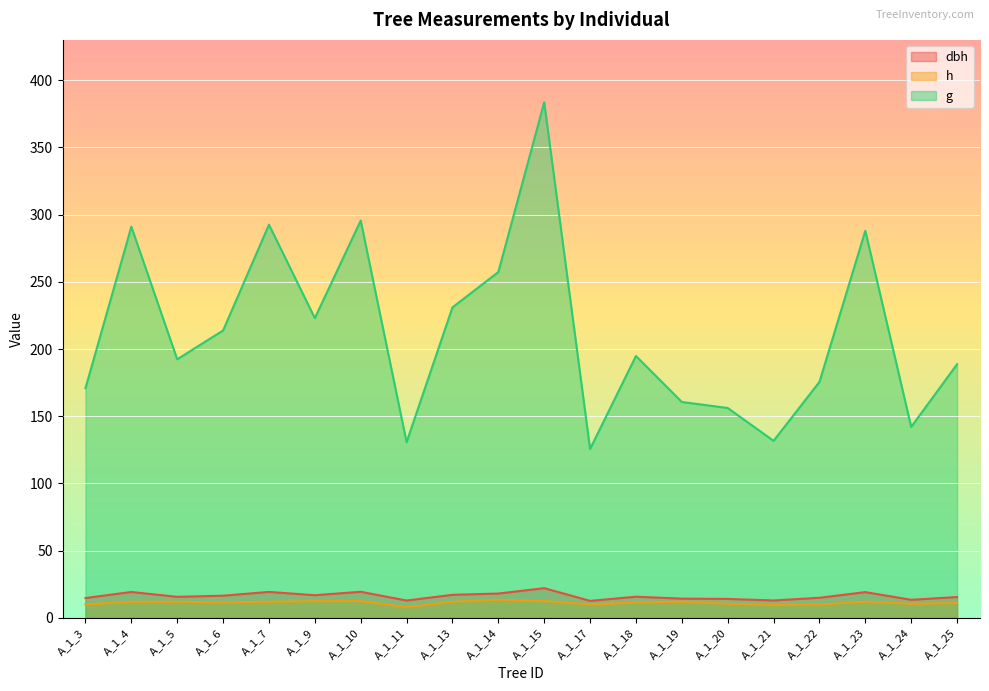

What are all the series names shown in the legend?

dbh, h, g